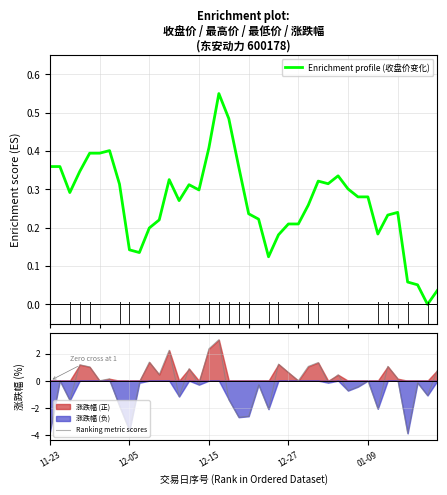

Is it true that Ranking metric scores equals -3.7 at 12-05?

True